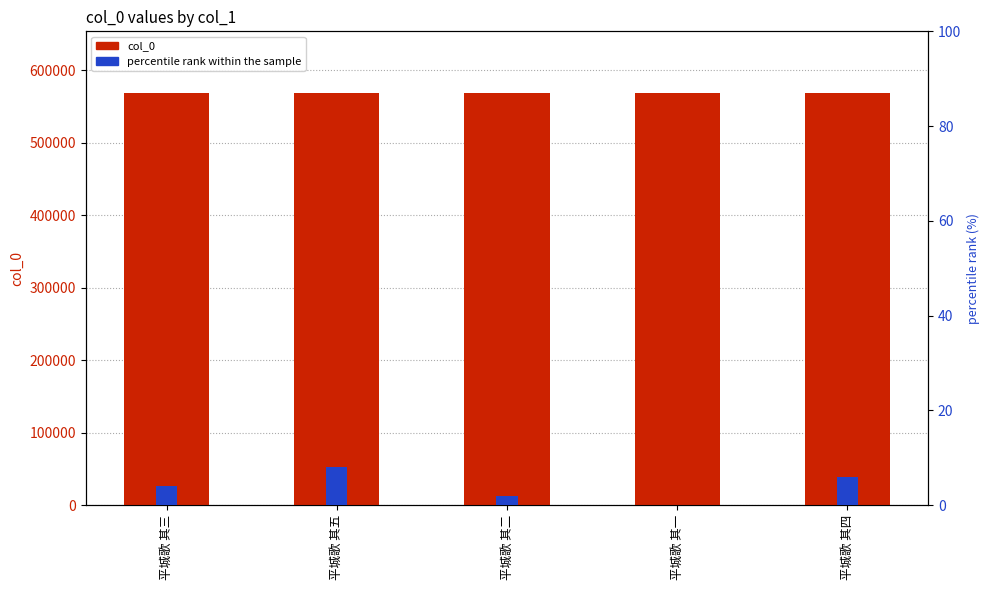

Which series has the widest spread of values?

percentile rank within the sample